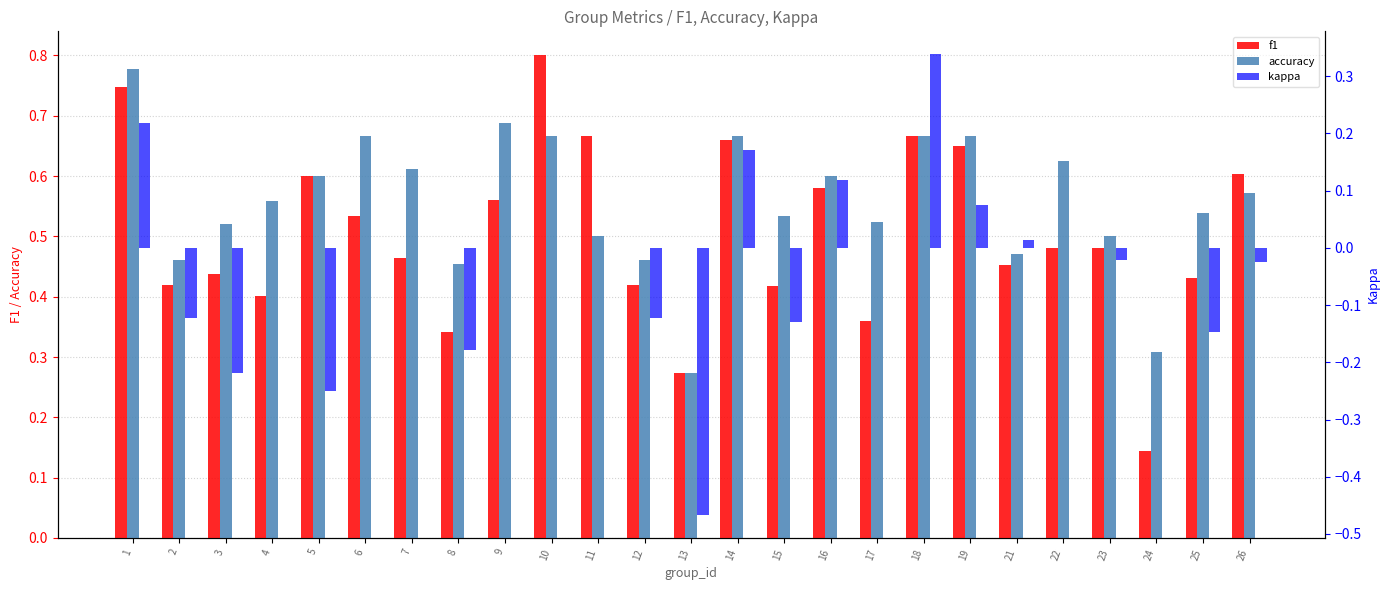

Read the f1 value at 7.

0.5